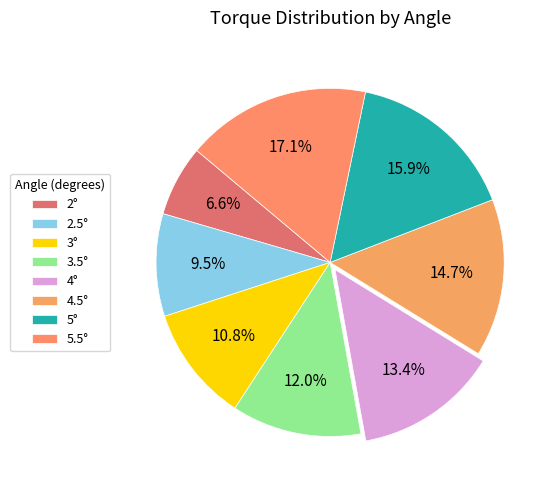

The 3.5° slice represents 12% of the pie. True or false?

True